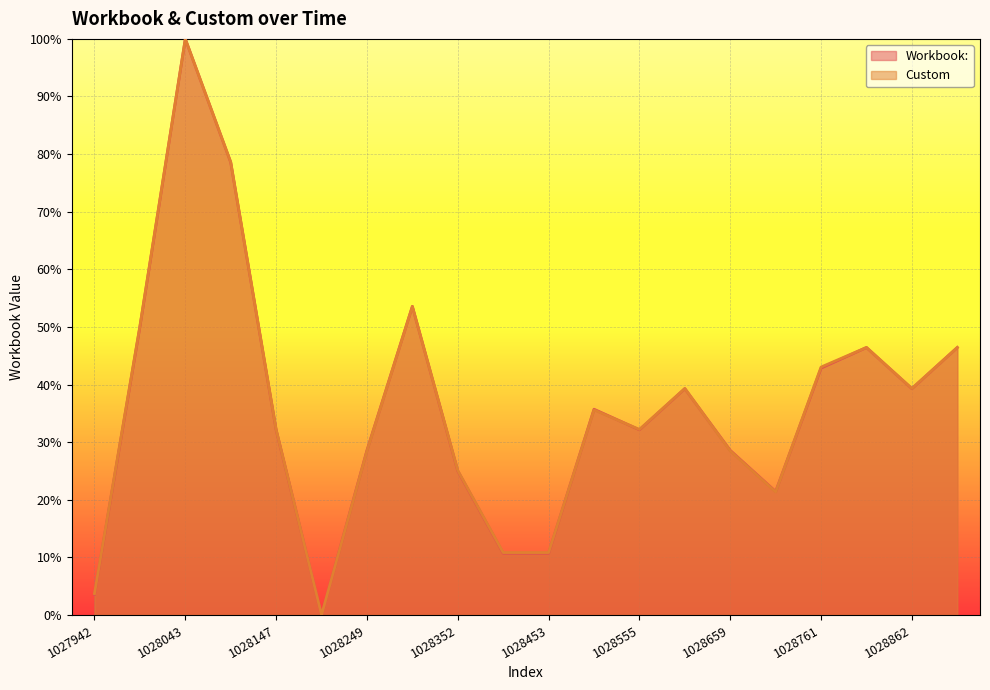

Reading left to right, transcribe all the data shown in this chart.

Workbook:: 1027942=3.6	1027993=50.0	1028043=100.0	1028096=78.6	1028147=32.1	1028197=0.0	1028249=28.6	1028300=53.6	1028352=25.0	1028402=10.7	1028453=10.7	1028505=35.7	1028555=32.1	1028608=39.3	1028659=28.6	1028709=21.4	1028761=42.9	1028811=46.4	1028862=39.3	1028914=46.4
Custom: 1027942=3.7	1027993=50.2	1028043=100.0	1028096=78.6	1028147=32.2	1028197=0.0	1028249=28.5	1028300=53.6	1028352=25.1	1028402=10.8	1028453=10.8	1028505=35.6	1028555=32.2	1028608=39.3	1028659=28.5	1028709=21.4	1028761=43.0	1028811=46.4	1028862=39.3	1028914=46.4